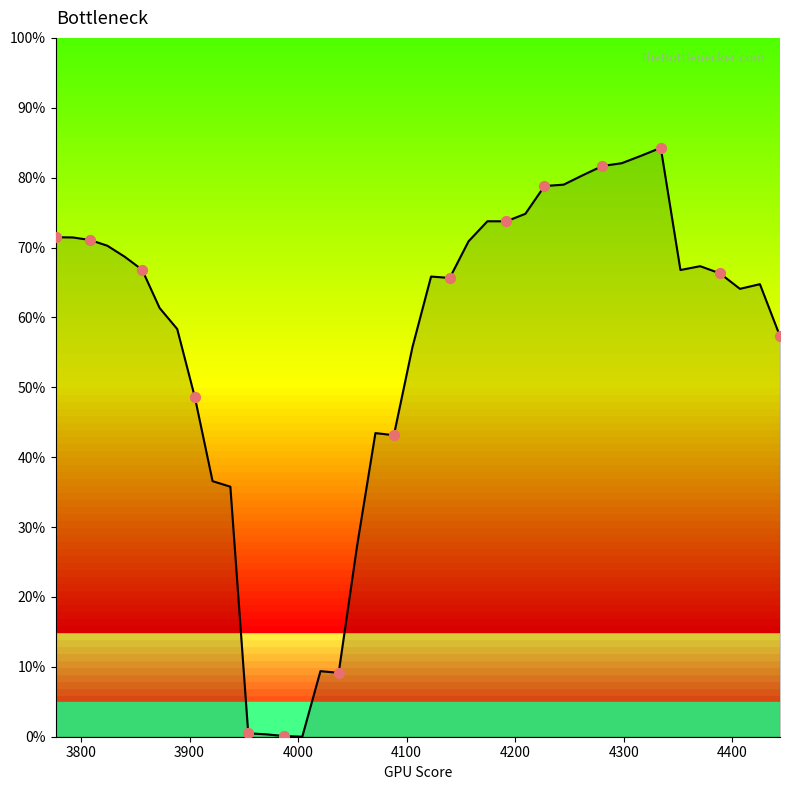

Is this an area chart (filled region under the line)?

Yes